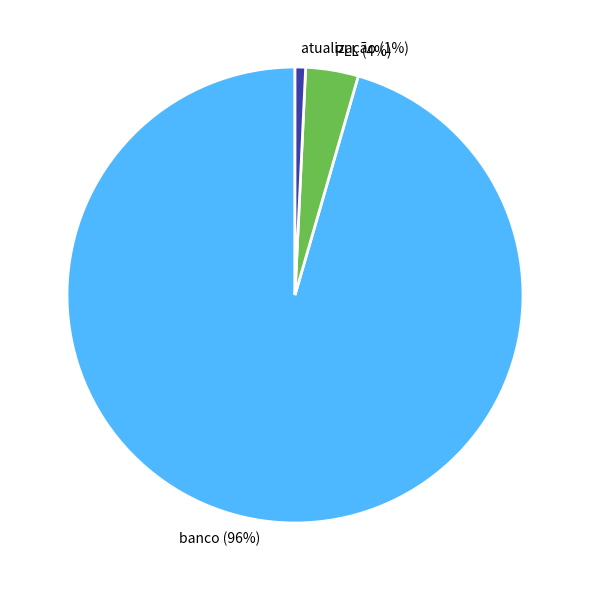

Do banco and atualização together represent more than half of the pie?

Yes